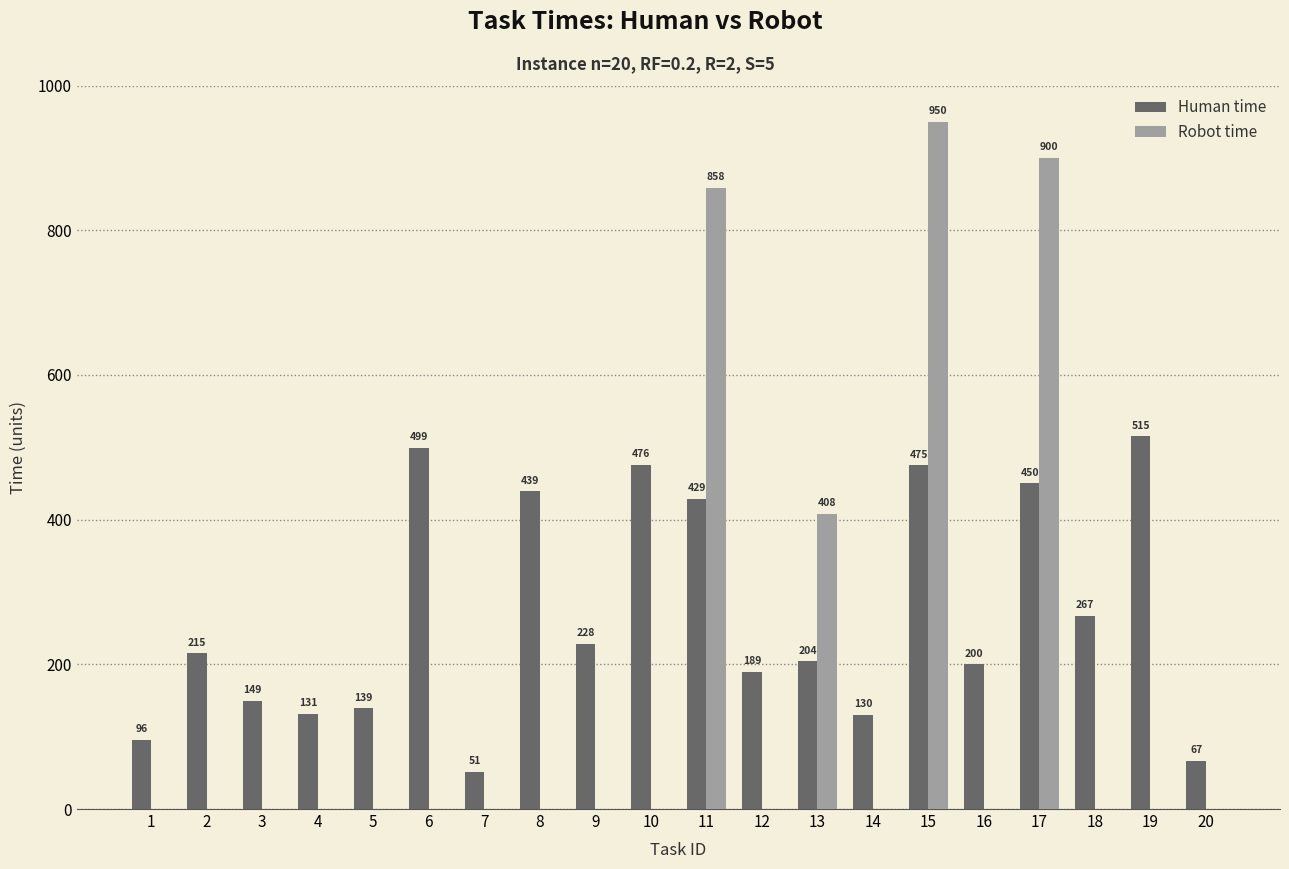

What is the total value across all series at 9?

228